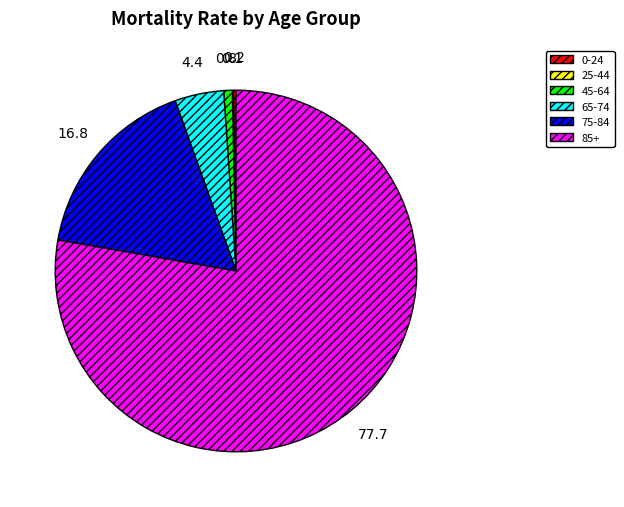

The 75-84 slice represents 8% of the pie. True or false?

False